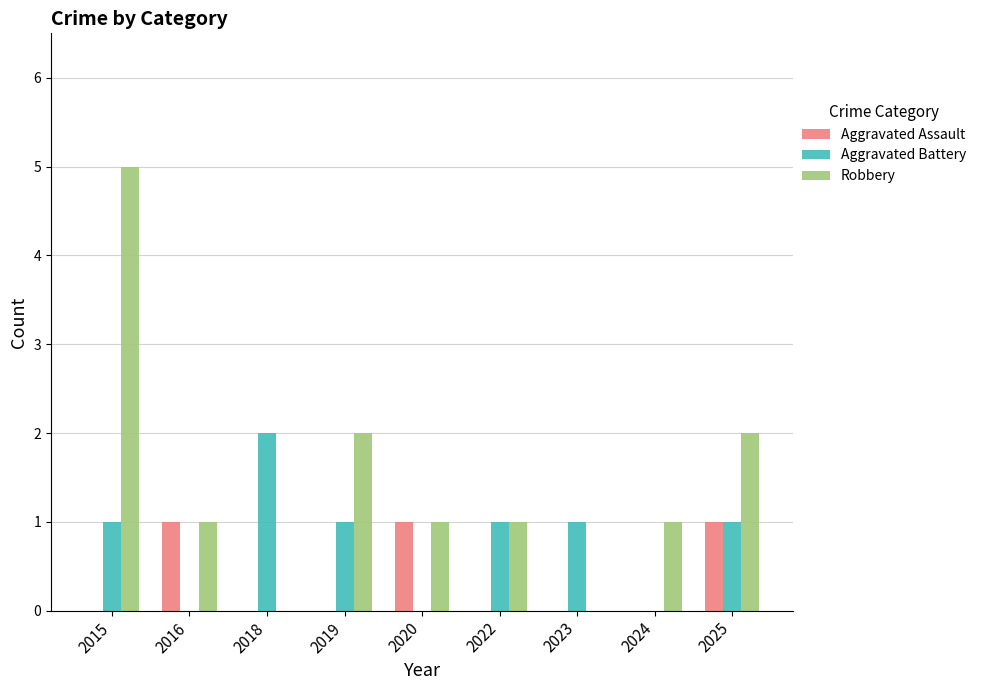

What are all the series names shown in the legend?

Aggravated Assault, Aggravated Battery, Robbery